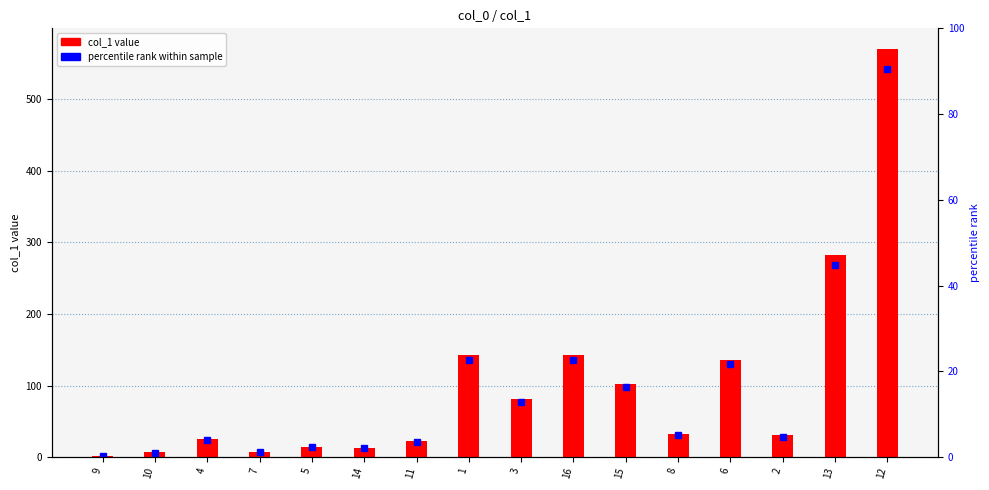

Reading right to left, list all the values displayed in this chart.

570.8	282.6	30.2	136.3	31.9	102.8	142.1	81.5	142.8	22.5	12.8	14.6	7.6	25.6	6.5	1.6